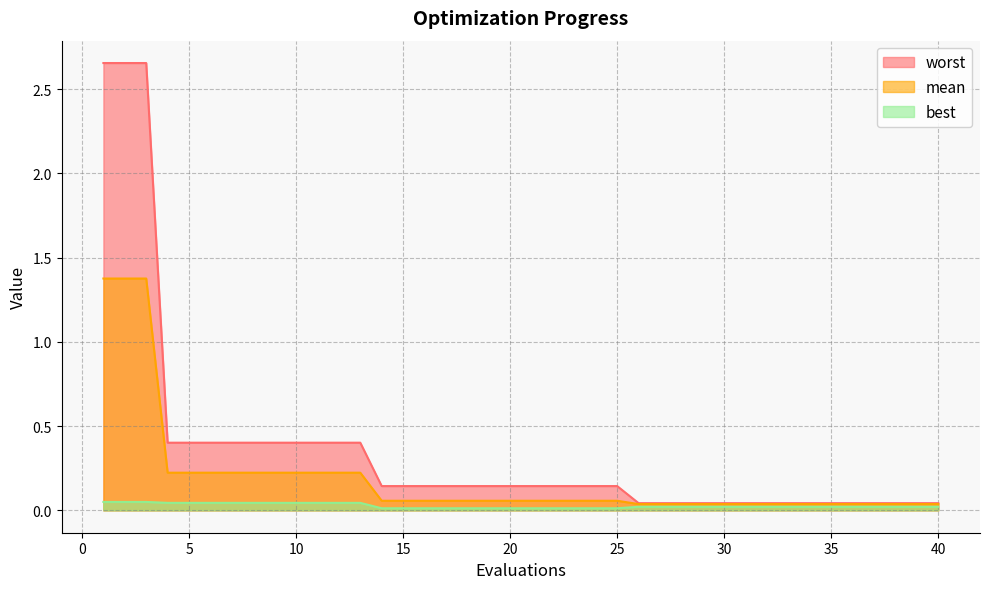

True or false: worst and best cross at least once.

False